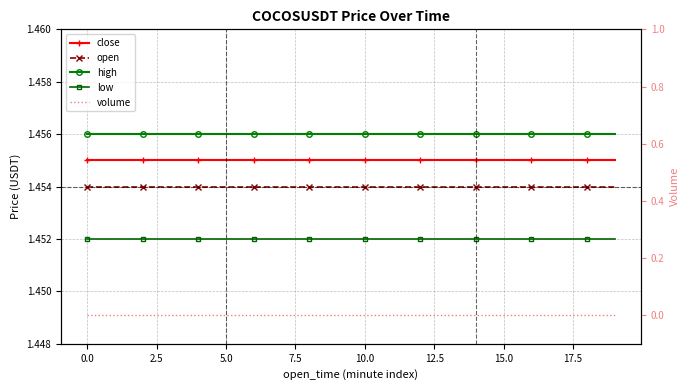

True or false: close and high intersect in this chart.

False